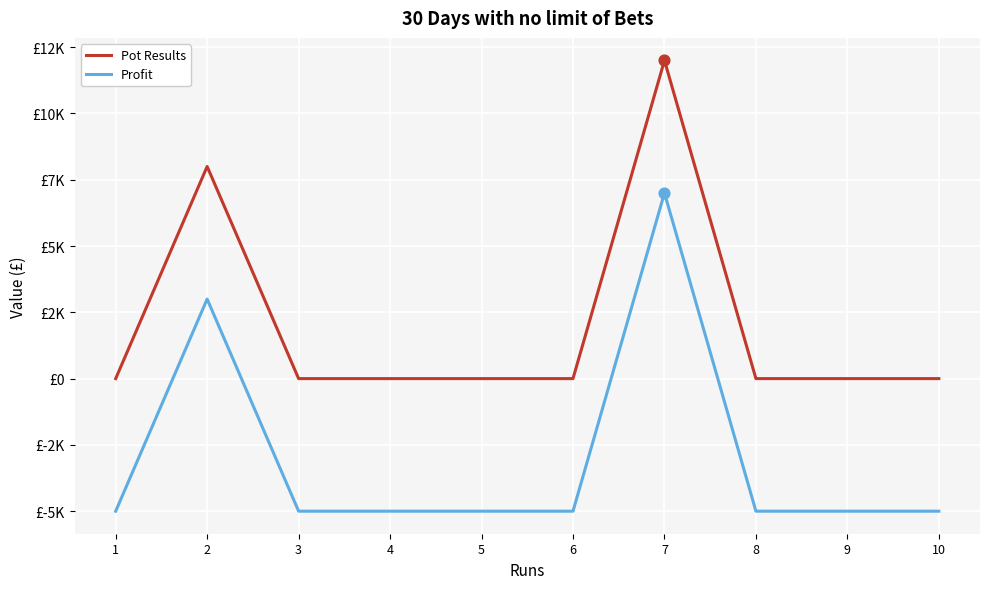

Which series has the largest total across all categories?

Pot Results